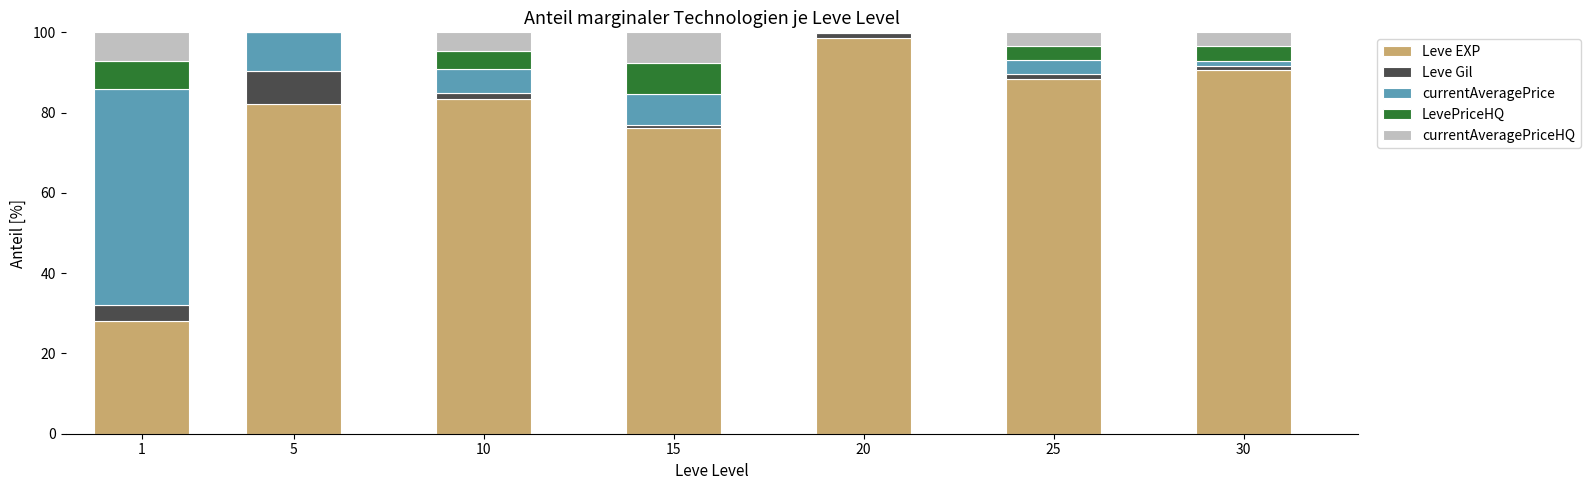

At which label does Leve EXP reach its peak?

20